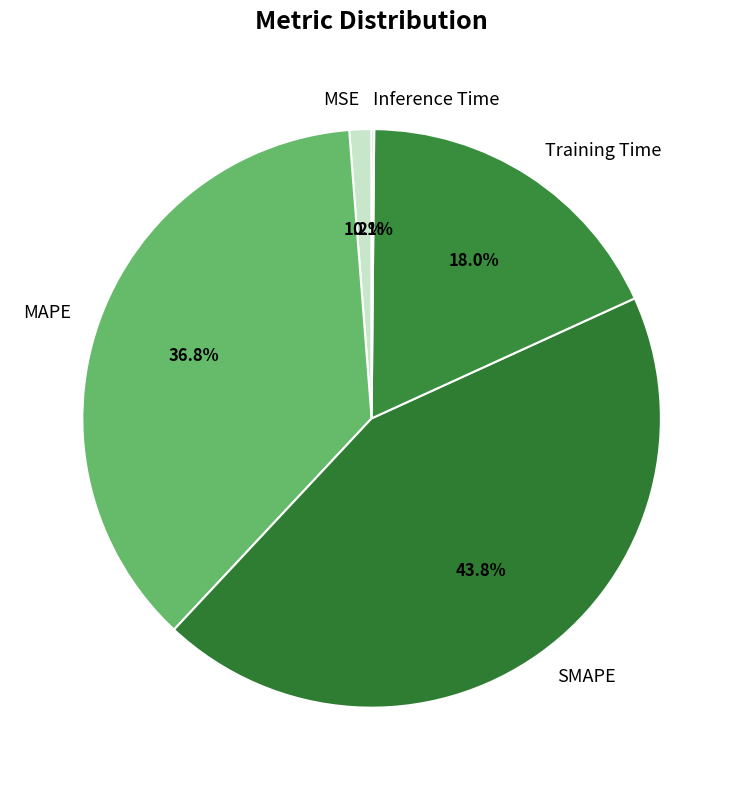

Does any single category account for the majority?

No